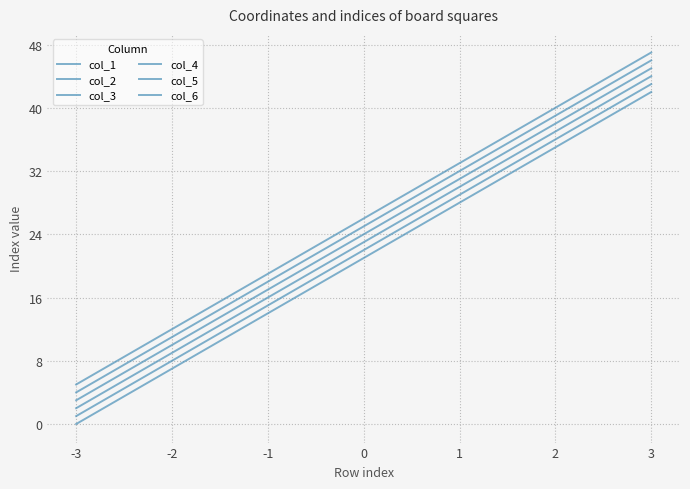

What is the difference between the highest and lowest values at -3?

5